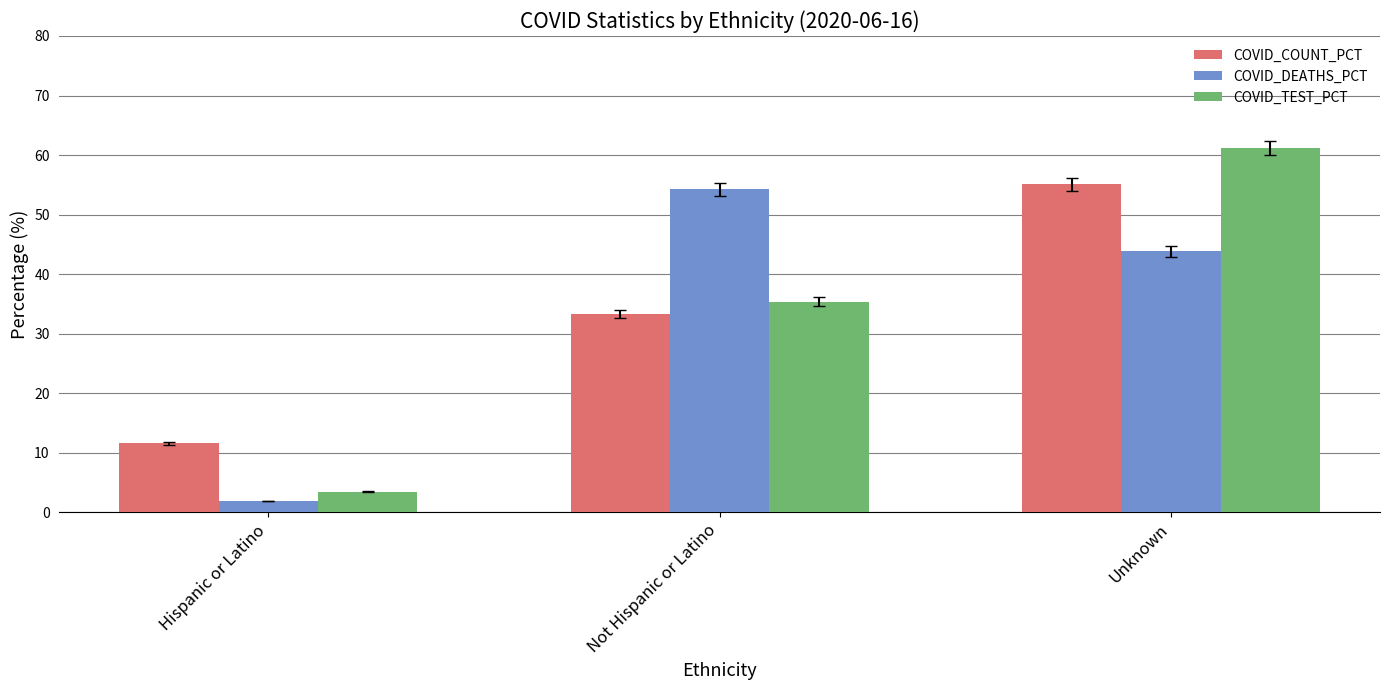

What are all the series names shown in the legend?

COVID_COUNT_PCT, COVID_DEATHS_PCT, COVID_TEST_PCT